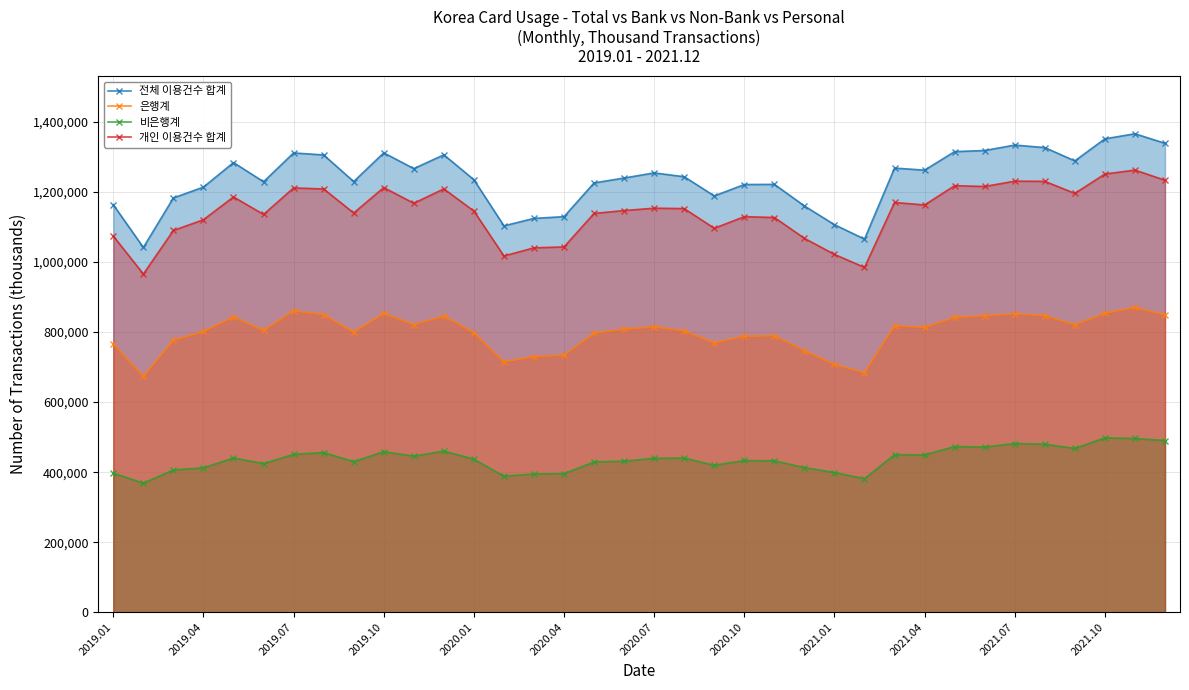

Which series has the widest spread of values?

전체 이용건수 합계